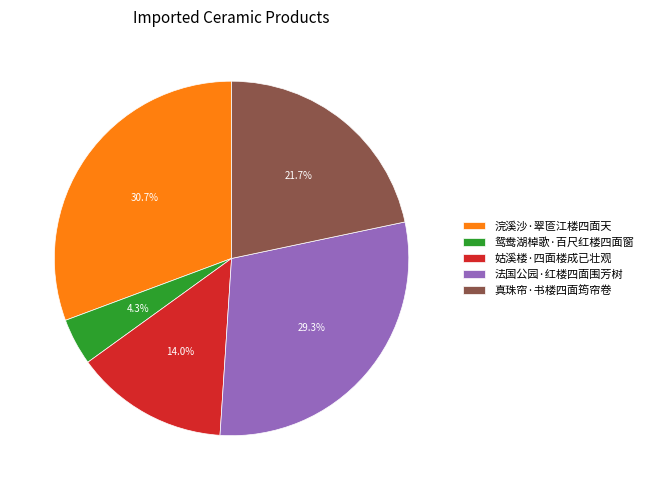

How many slices are in this pie chart?

5